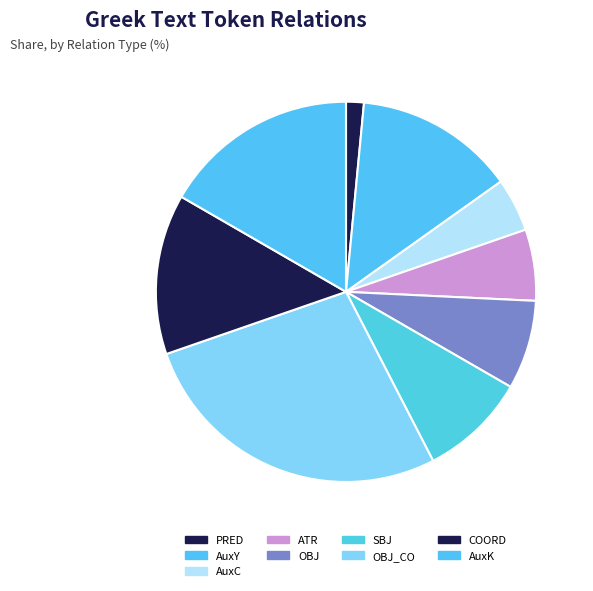

Approximately how many times larger is the value at AuxK compared to PRED?

11.0